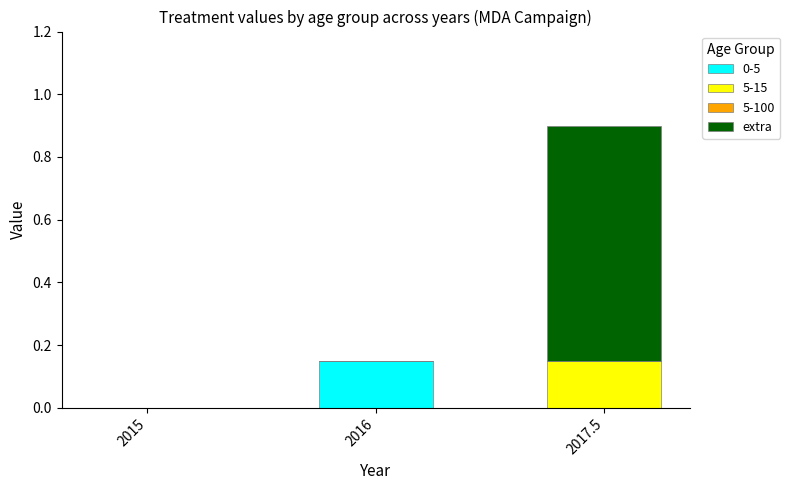

Is it true that 0-5 equals -0.1 at 2017.5?

False